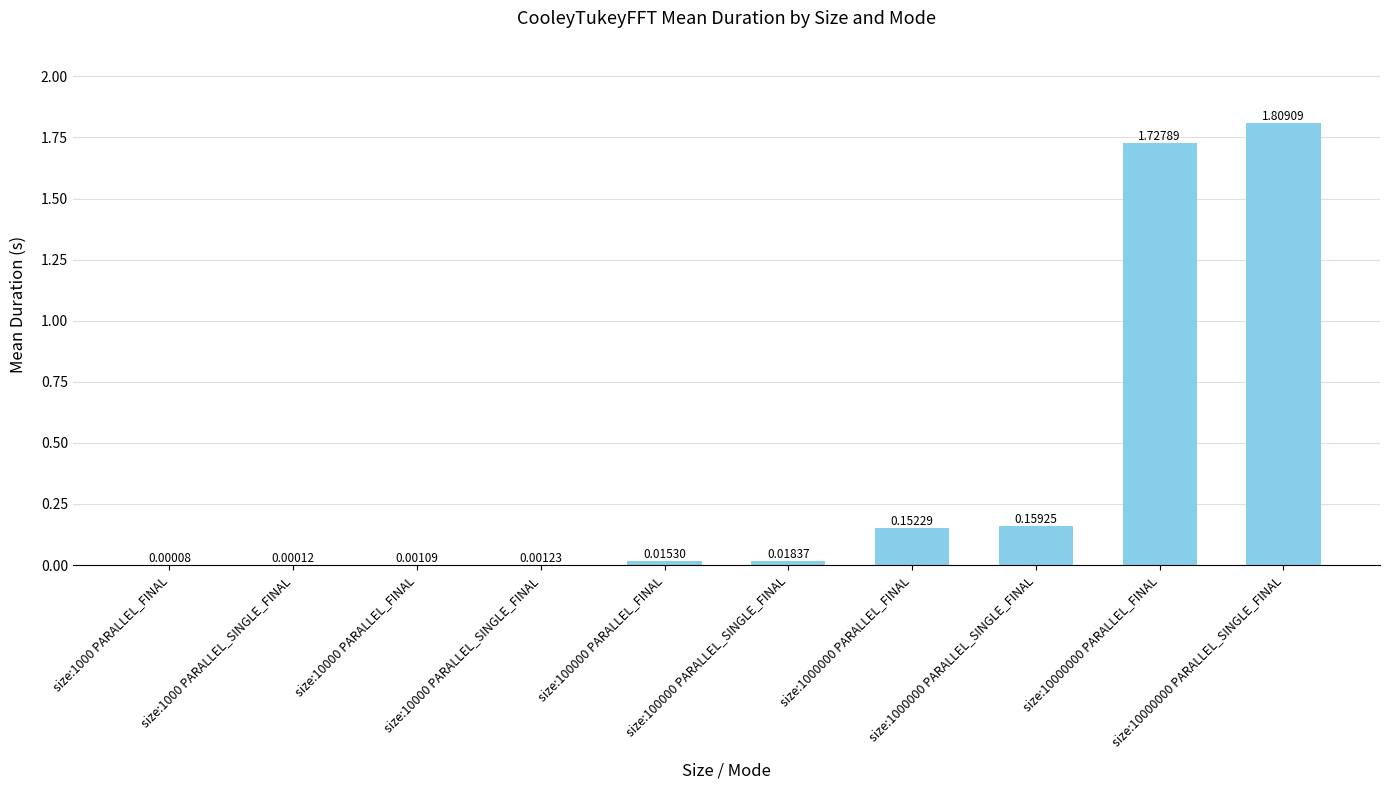

What is the value of the 10th bar from the left?

1.8